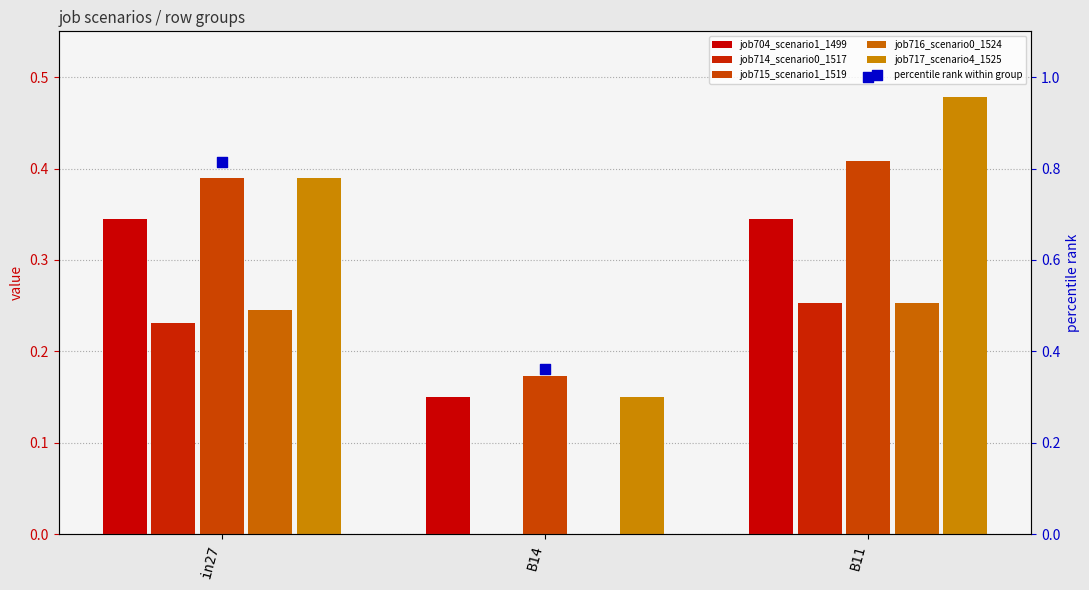

Is the value of percentile rank within group at B14 greater than the value of job704_scenario1_1499 at in27?

Yes